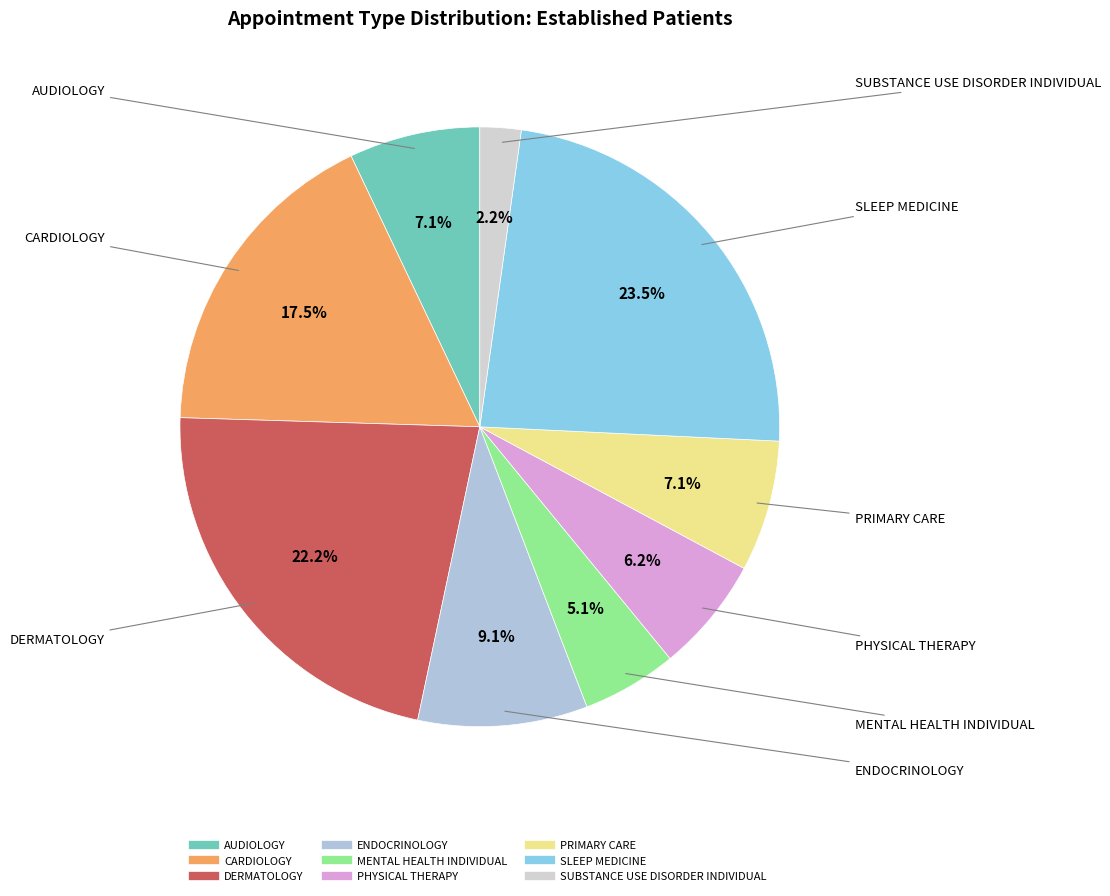

To the nearest percent, what portion does DERMATOLOGY represent?

22%